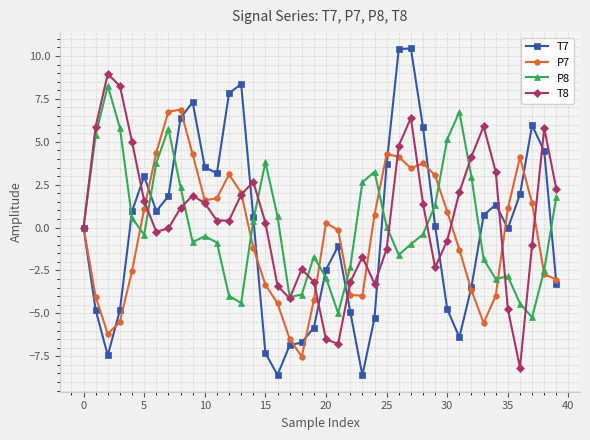

True or false: T8 has more than 0 interior local peaks.

True